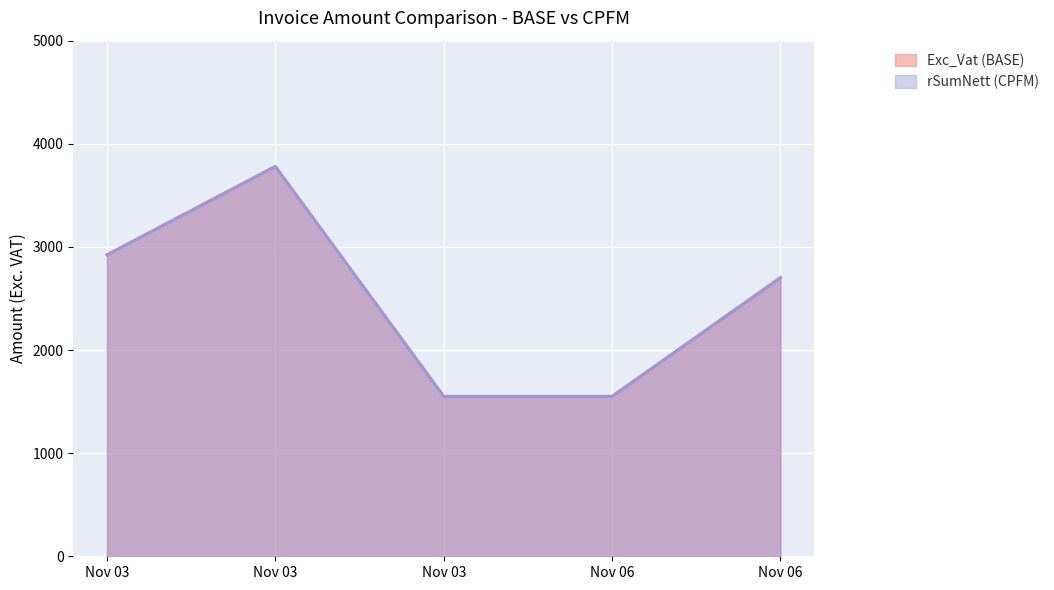

List the series in order of their overall mean, highest first.

rSumNett (CPFM), Exc_Vat (BASE)